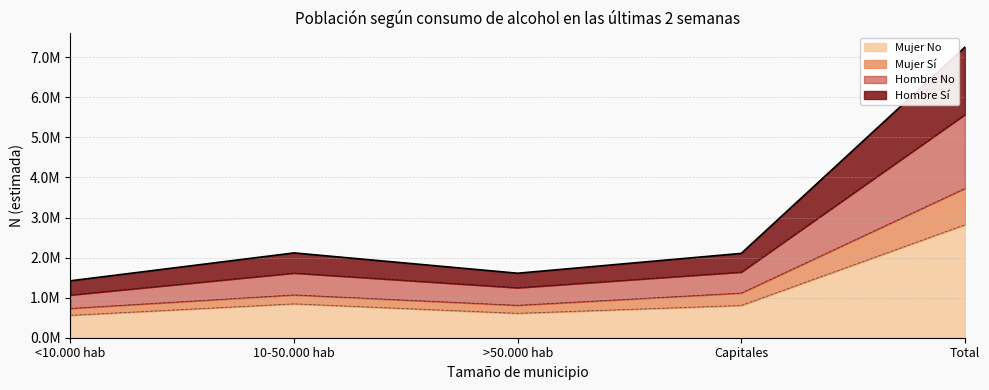

True or false: Hombre_Si and Mujer_No intersect in this chart.

False